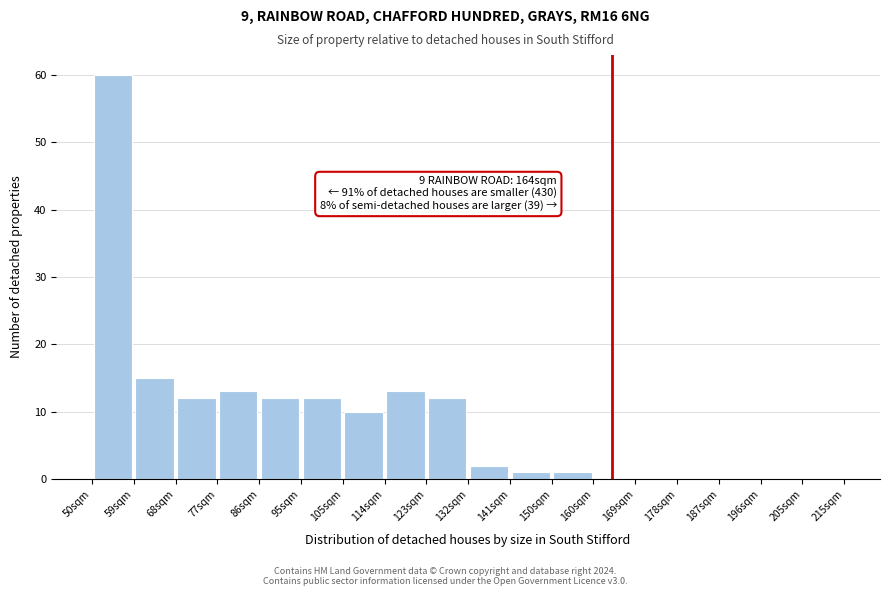

Over which range of the x-axis is the bar tallest?

50 to 59